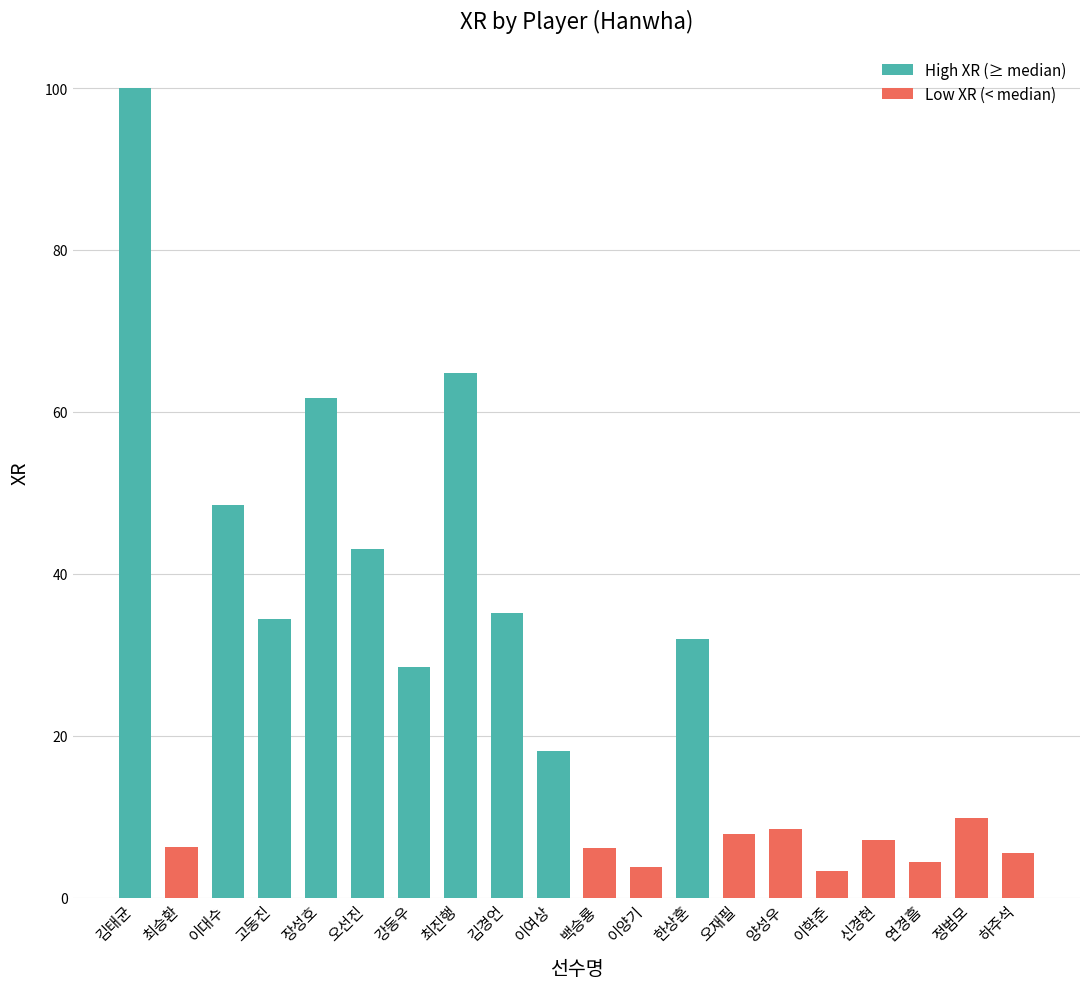

What is the maximum value shown in the chart?

100.0